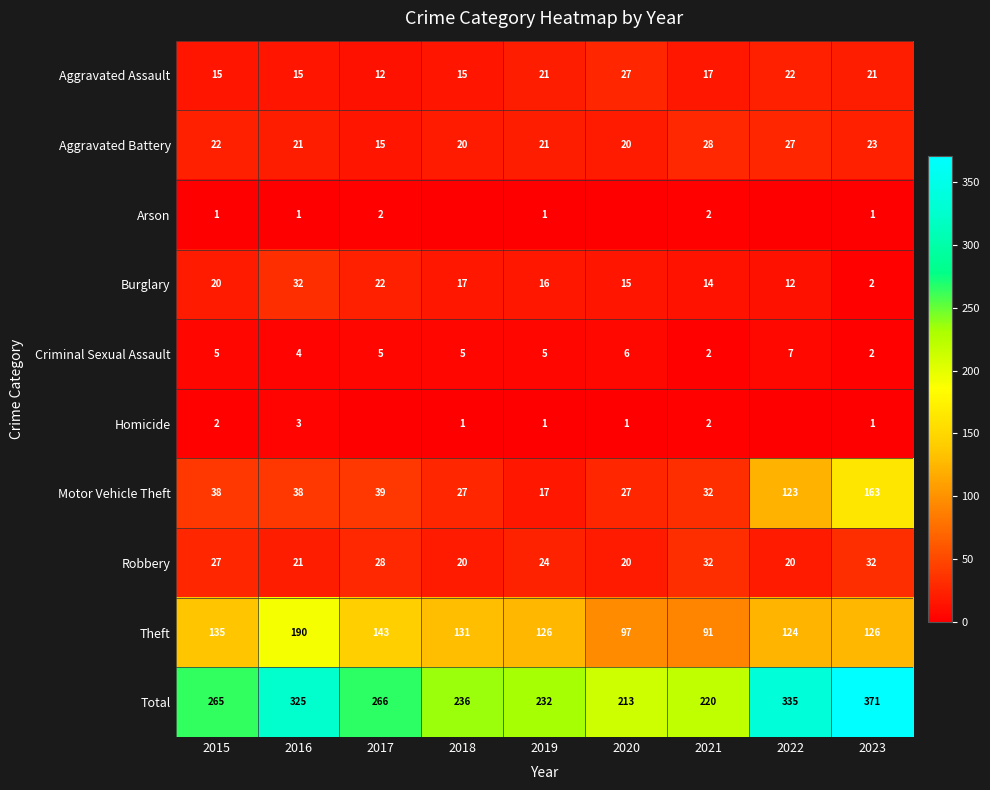

Which series has the largest range (max minus min)?

Total